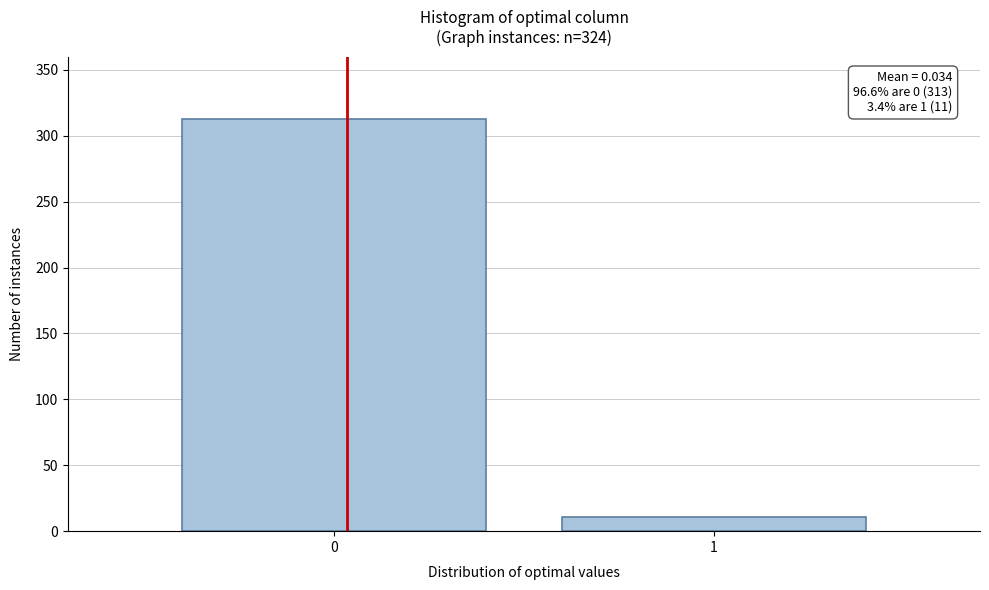

Reading left to right, list all the values displayed in this chart.

0=313	1=11